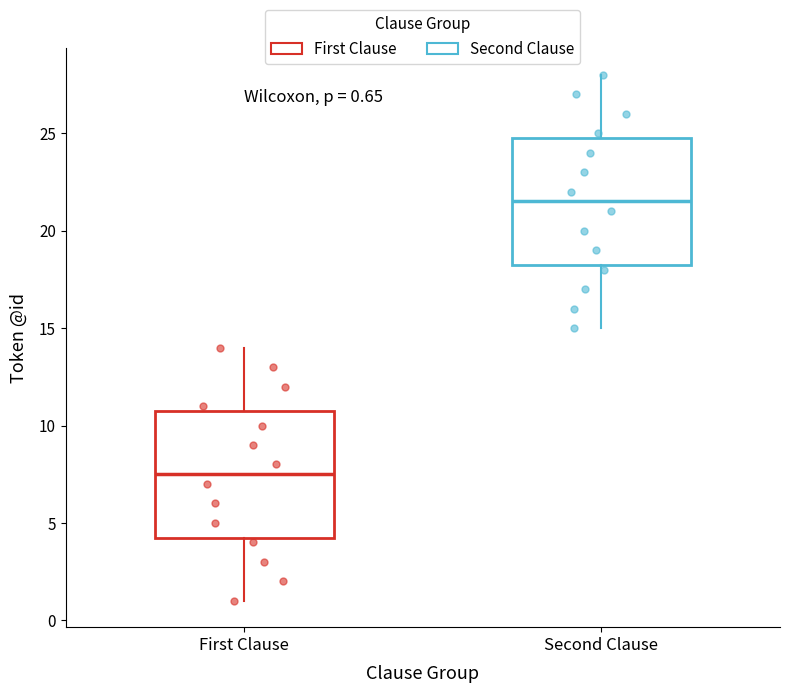

Which box has the lowest median line?

First Clause